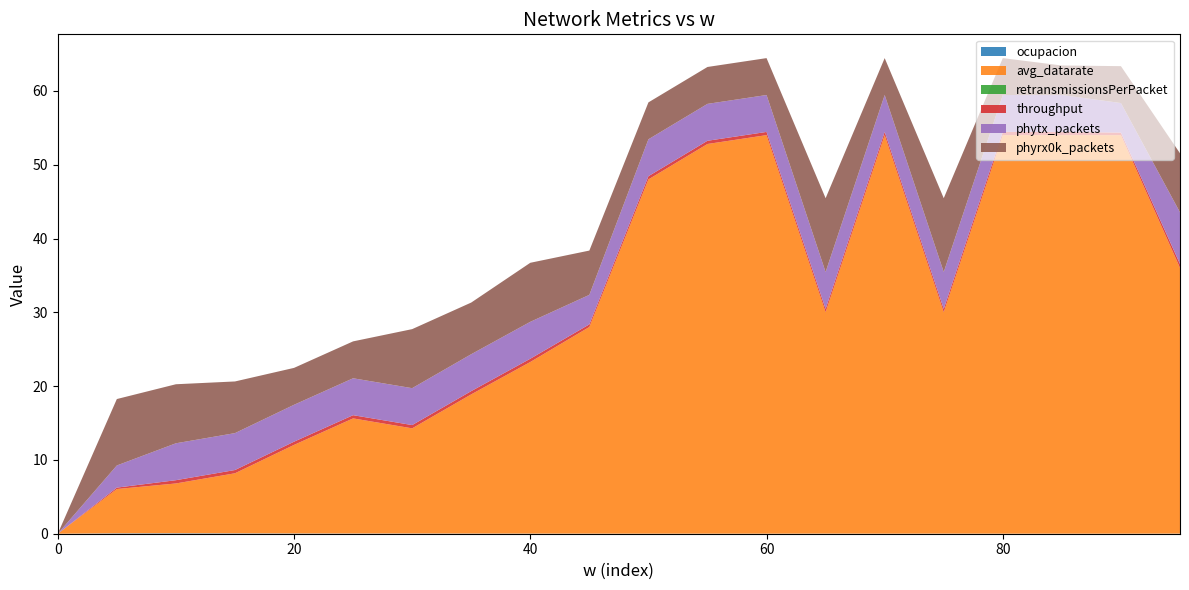

Reading left to right, transcribe all the data shown in this chart.

ocupacion: 0=0.0	5=0.1	10=0.1	15=0.1	20=0.0	25=0.0	30=0.0	35=0.0	40=0.0	45=0.0	50=0.0	55=0.0	60=0.0	65=0.0	70=0.0	75=0.0	80=0.0	85=0.0	90=0.0	95=0.0
avg_datarate: 0=0.0	5=6.0	10=6.8	15=8.1	20=12.0	25=15.6	30=14.2	35=18.9	40=23.2	45=28.0	50=48.0	55=52.8	60=54.0	65=30.0	70=54.0	75=30.0	80=54.0	85=54.0	90=54.0	95=36.0
retransmissionsPerPacket: 0=0.0	5=0.0	10=0.0	15=0.0	20=0.0	25=0.0	30=0.0	35=0.0	40=0.0	45=0.0	50=0.0	55=0.0	60=0.0	65=0.0	70=0.0	75=0.0	80=0.0	85=0.0	90=0.0	95=0.0
throughput: 0=0.0	5=0.2	10=0.4	15=0.4	20=0.4	25=0.4	30=0.4	35=0.4	40=0.4	45=0.4	50=0.4	55=0.4	60=0.4	65=0.4	70=0.4	75=0.4	80=0.4	85=0.4	90=0.3	95=0.5
phytx_packets: 0=0.0	5=3.0	10=5.0	15=5.0	20=5.0	25=5.0	30=5.0	35=5.0	40=5.0	45=4.0	50=5.0	55=5.0	60=5.0	65=5.0	70=5.0	75=5.0	80=5.0	85=5.0	90=4.0	95=7.0
phyrx0k_packets: 0=0.0	5=9.0	10=8.0	15=7.0	20=5.0	25=5.0	30=8.0	35=7.0	40=8.0	45=6.0	50=5.0	55=5.0	60=5.0	65=10.0	70=5.0	75=10.0	80=5.0	85=4.0	90=5.0	95=8.0